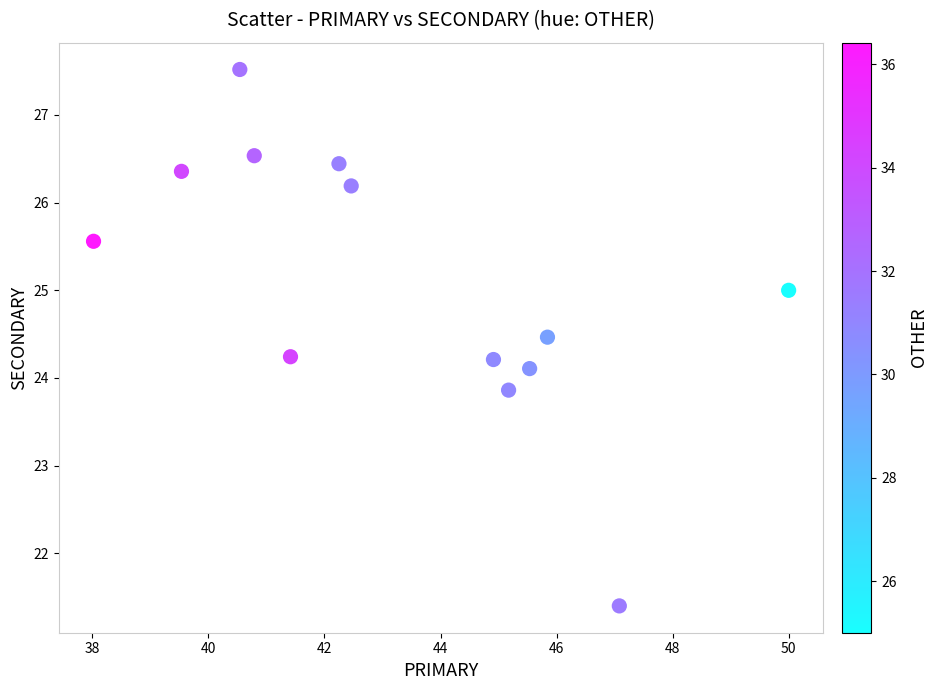

What is the range of X values (max minus min)?

12.0